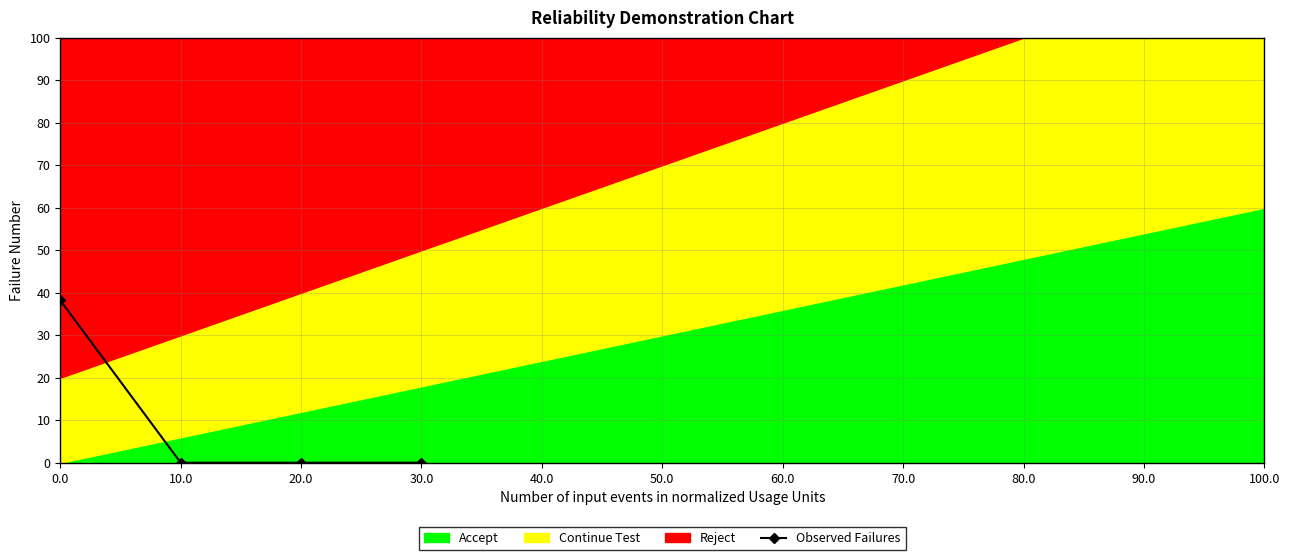

Reading left to right, list all the values displayed in this chart.

0.0=38.2	10.0=0.0	20.0=0.0	30.0=0.0